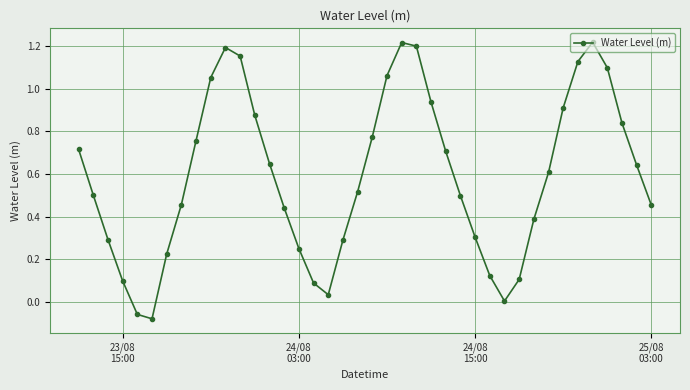

True or false: the data has more than 2 interior local peaks.

True